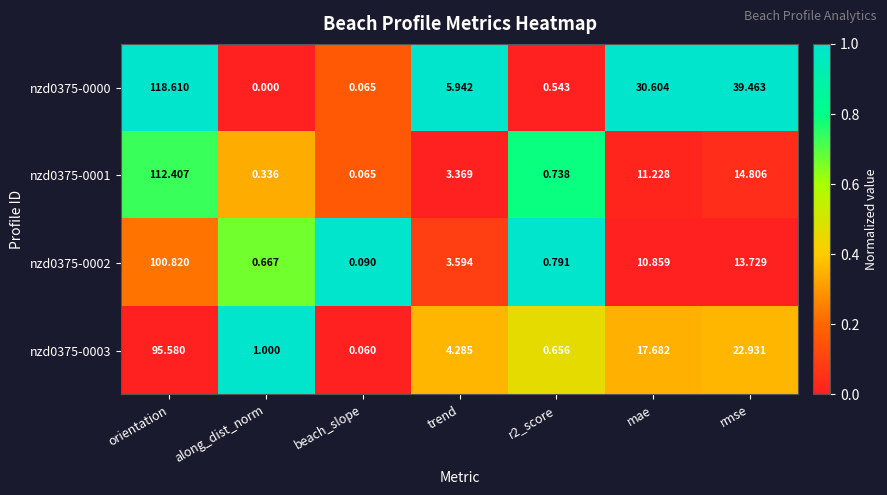

At which label is nzd0375-0001 closest to 56?

rmse